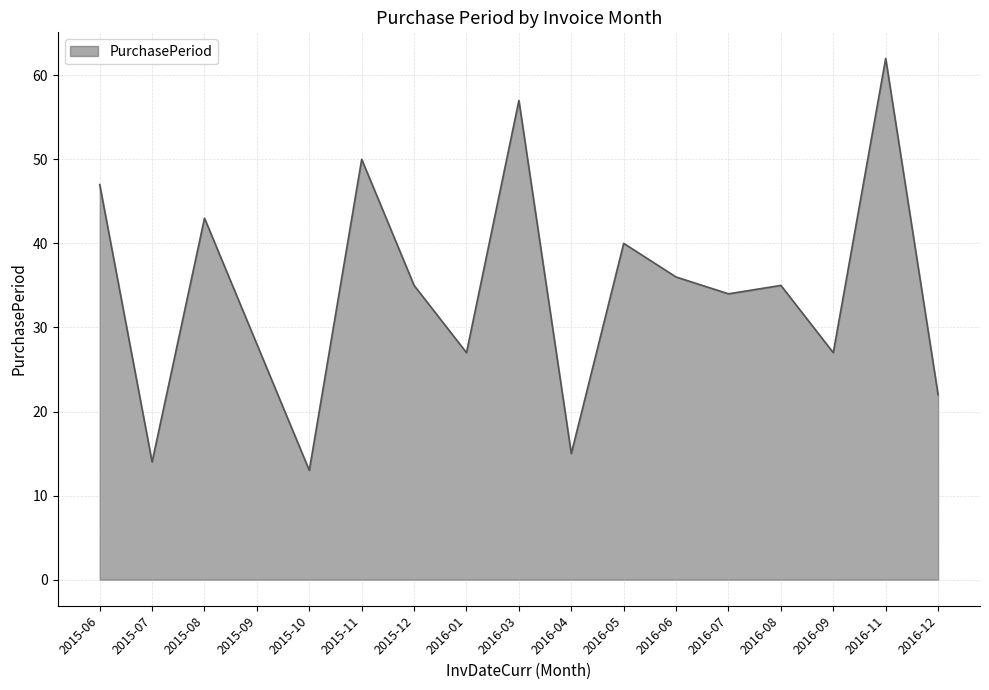

Reading right to left, transcribe all the data shown in this chart.

2016-12=22	2016-11=62	2016-09=27	2016-08=35	2016-07=34	2016-06=36	2016-05=40	2016-04=15	2016-03=57	2016-01=27	2015-12=35	2015-11=50	2015-10=13	2015-09=28	2015-08=43	2015-07=14	2015-06=47